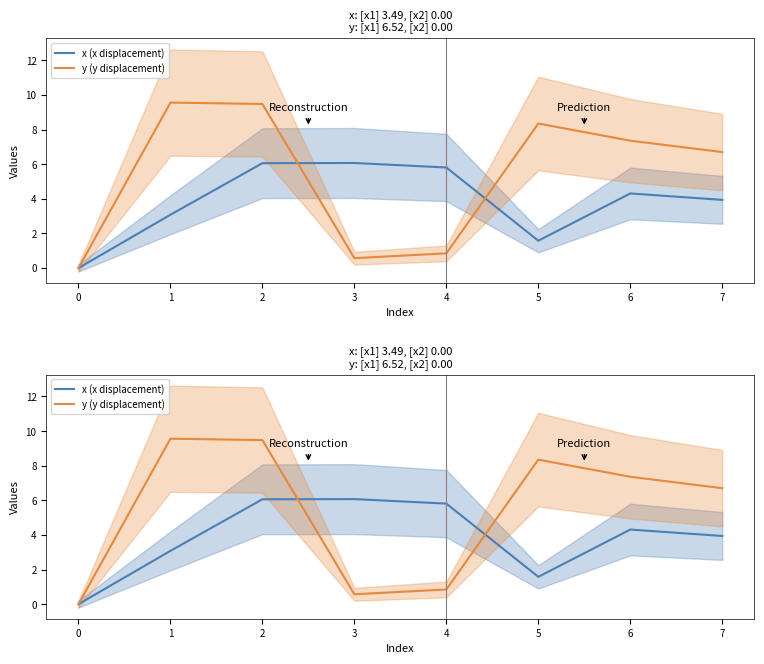

Which series has the largest total across all categories?

y (y displacement)